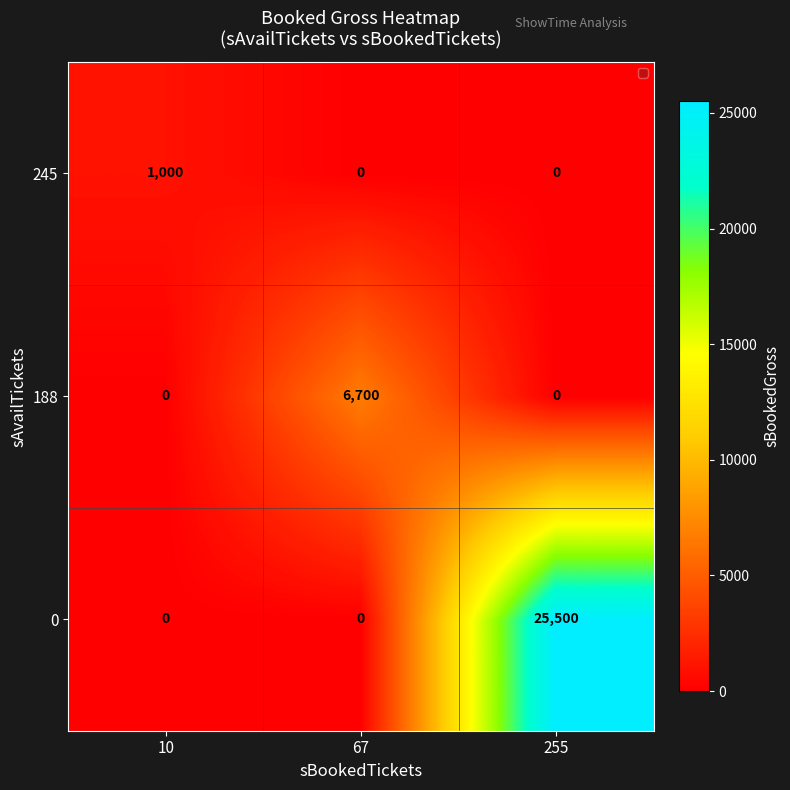

How many data points does each series have?

3